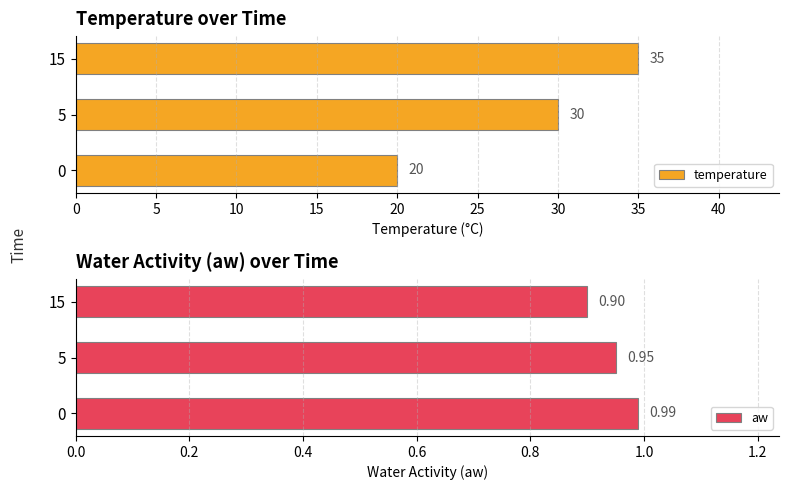

How many temperature values are between 20 and 35?

3